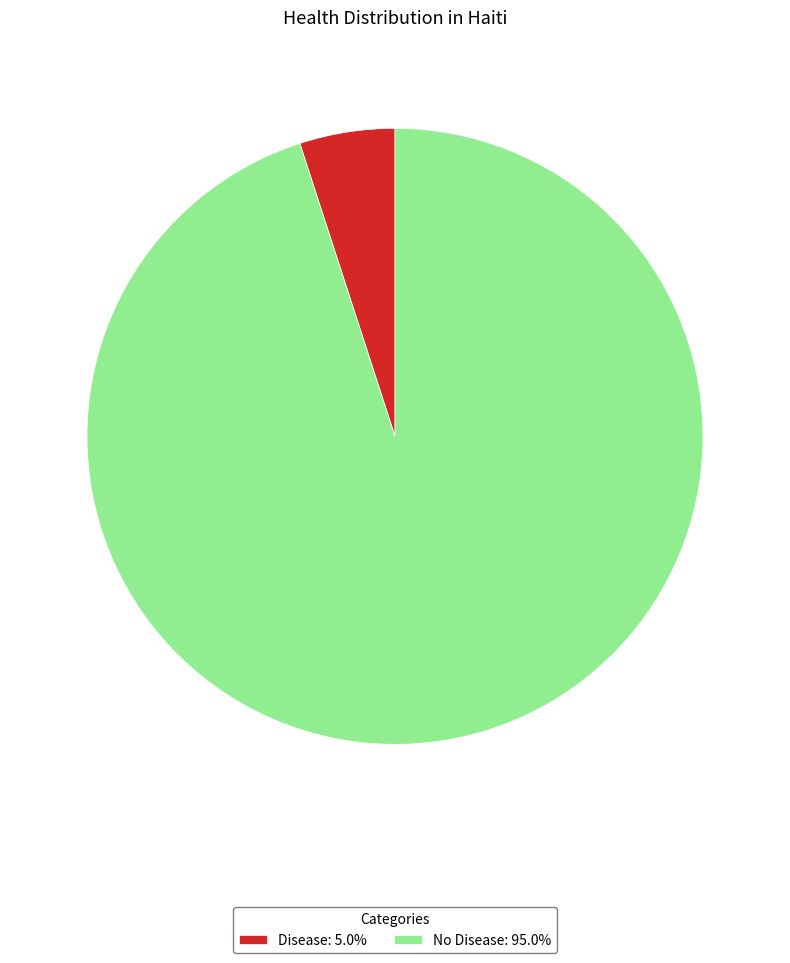

Which category has the smallest portion of the pie?

Disease